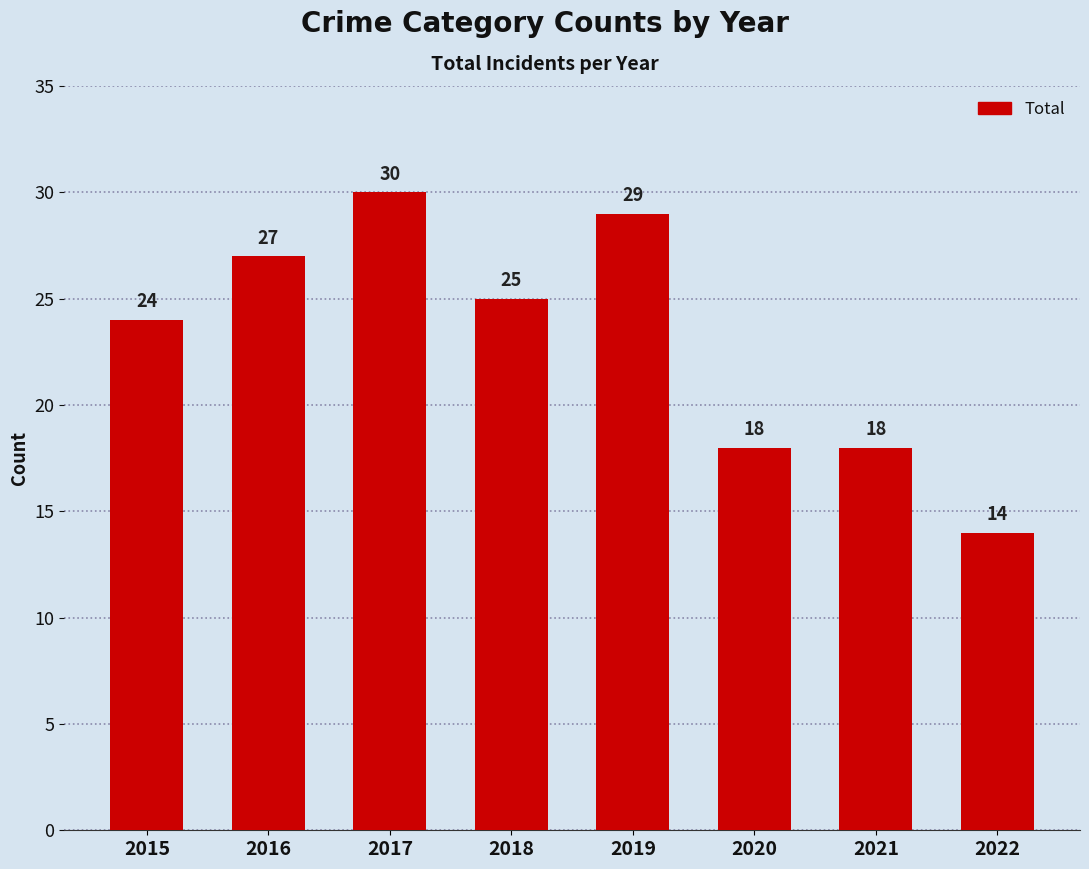

Are the bars grouped side by side (vs. stacked)?

No